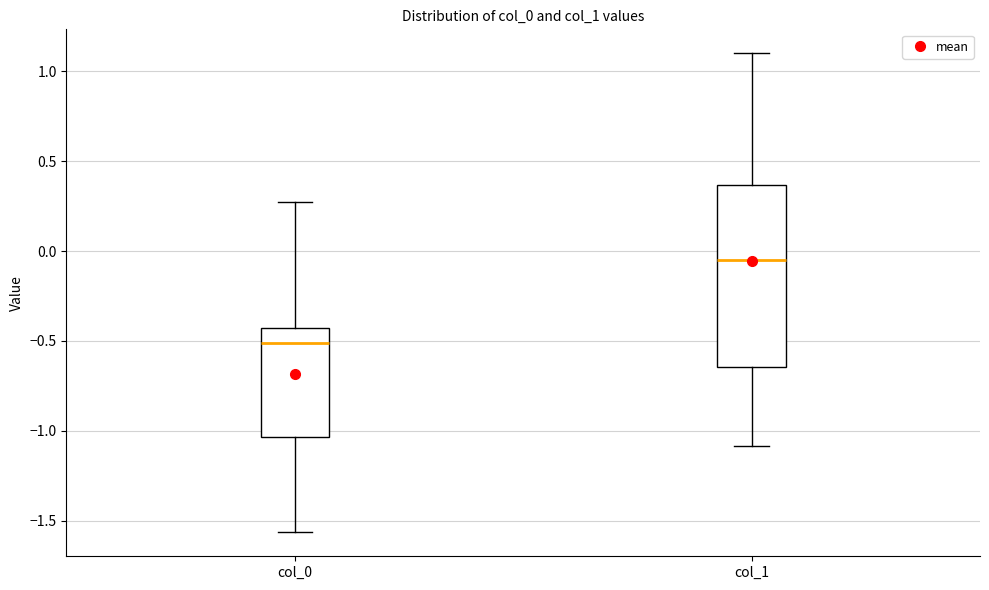

Comparing the boxes themselves (not the whiskers), which one is the tallest?

col_1